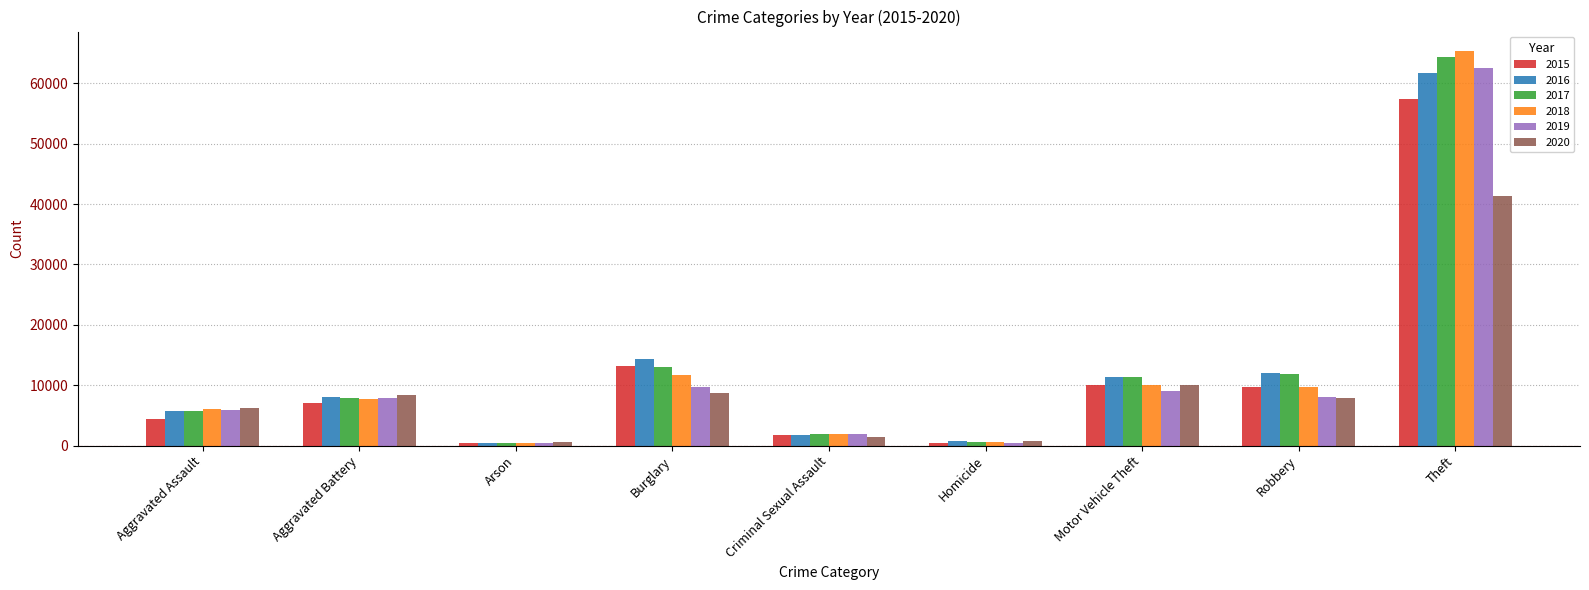

True or false: 2015 has a value of 6459 at Motor Vehicle Theft.

False